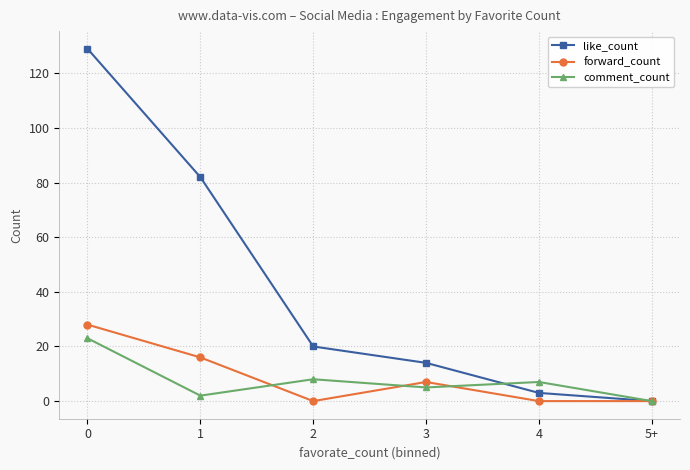

What are all the series names shown in the legend?

like_count, forward_count, comment_count